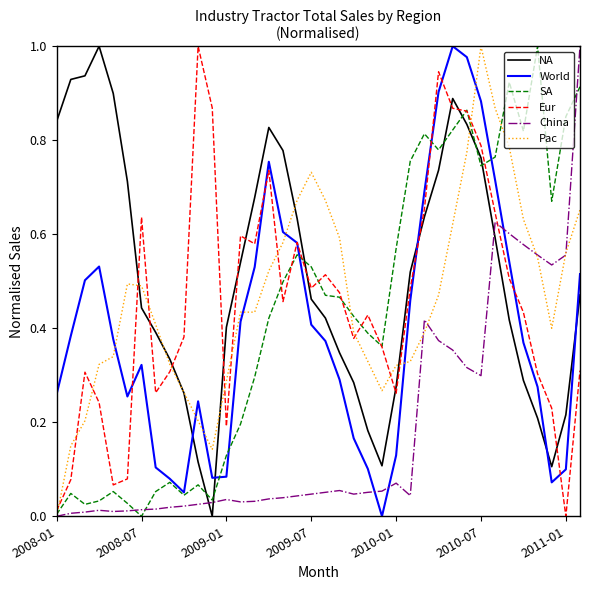

At how many categories does at least one series exceed 0?

38